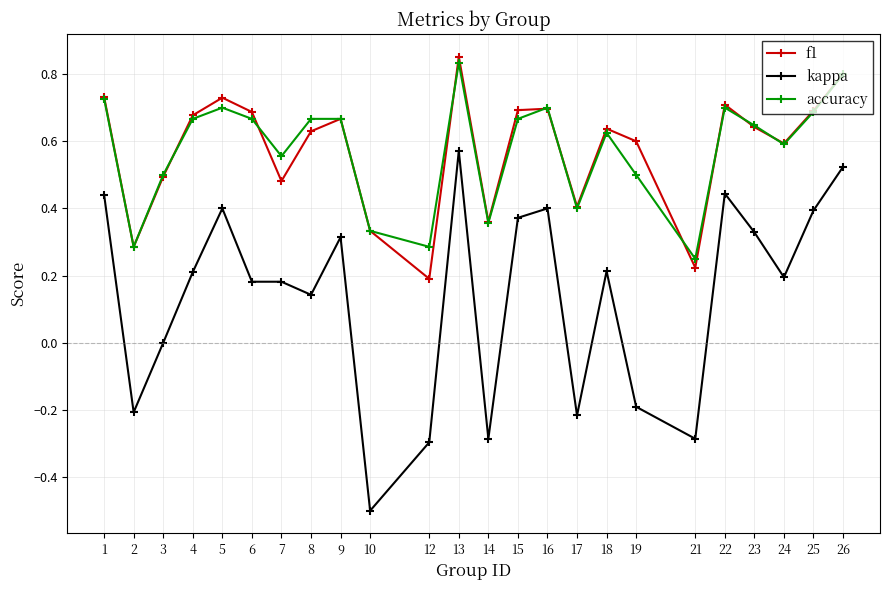

Is the value of accuracy at 25 greater than the value of kappa at 18?

Yes